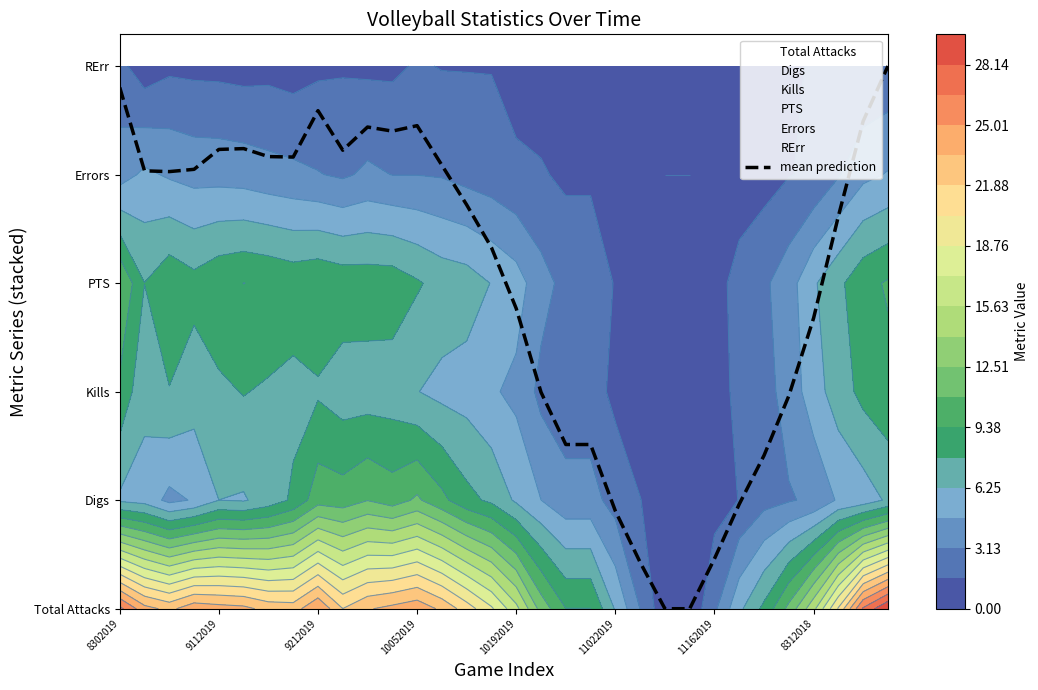

What value does the Kills series have at 10252019?

2.1